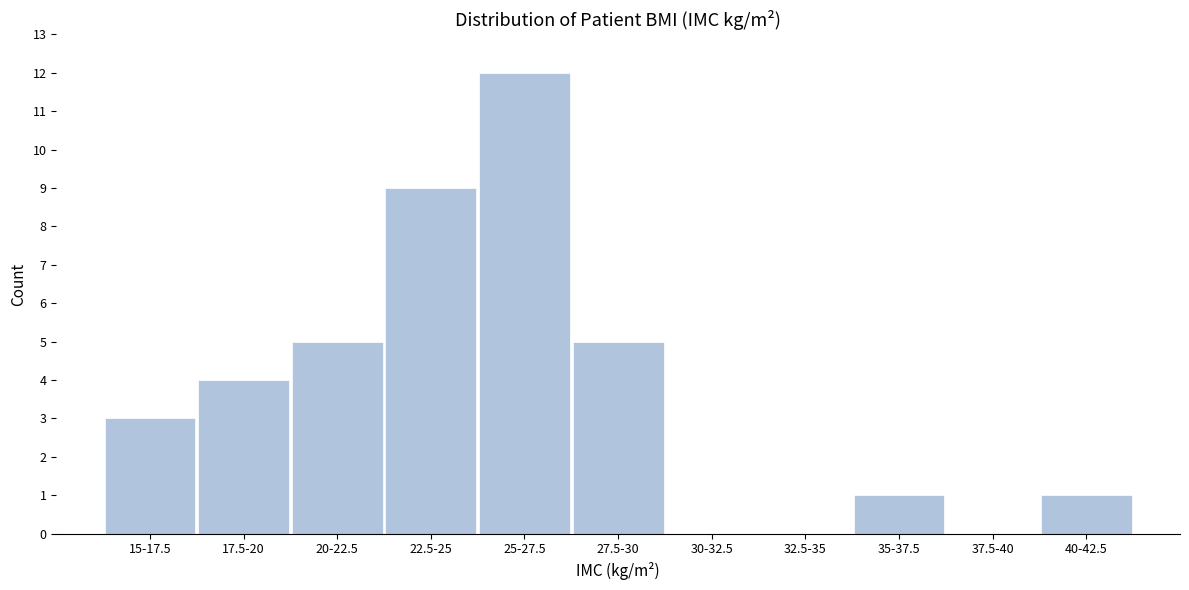

Reading right to left, list all the values displayed in this chart.

40-42.5=1	37.5-40=0	35-37.5=1	32.5-35=0	30-32.5=0	27.5-30=5	25-27.5=12	22.5-25=9	20-22.5=5	17.5-20=4	15-17.5=3